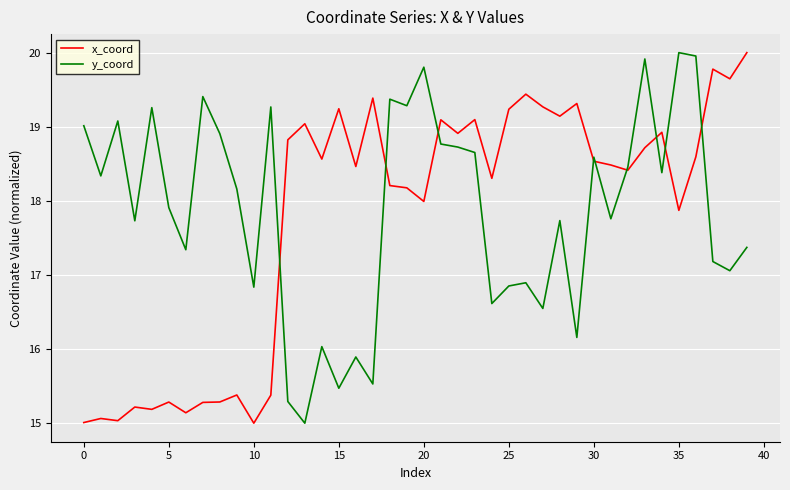

What is the maximum value for y_coord?

20.0